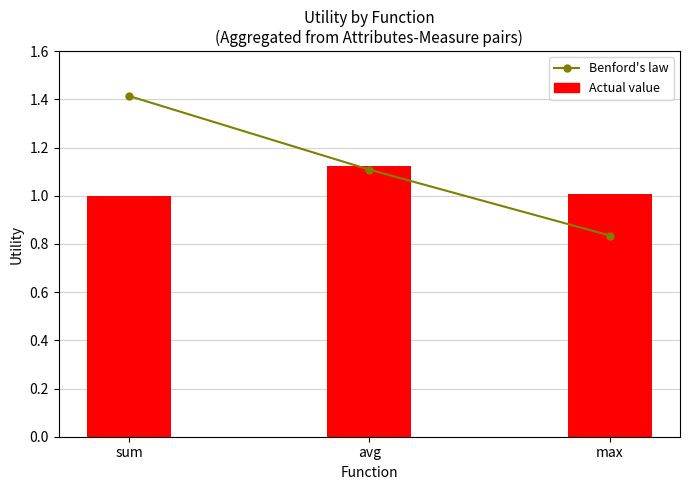

How many data points in Actual value are less than 1?

1